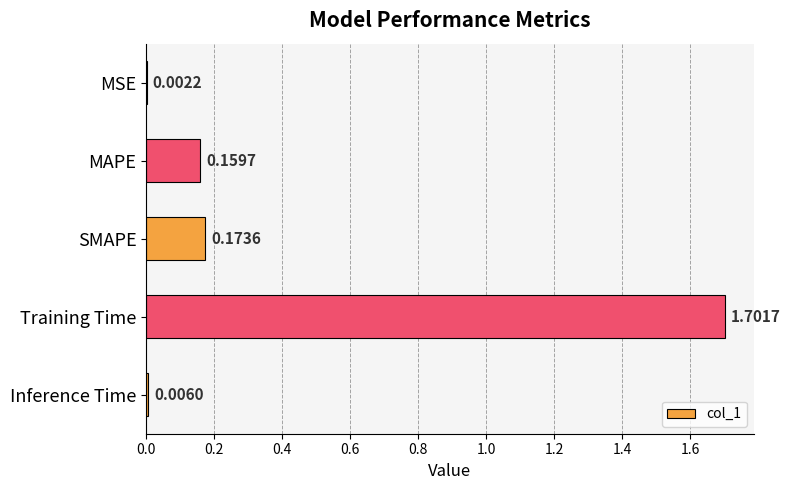

What is the change in value from SMAPE to Training Time?

+1.5